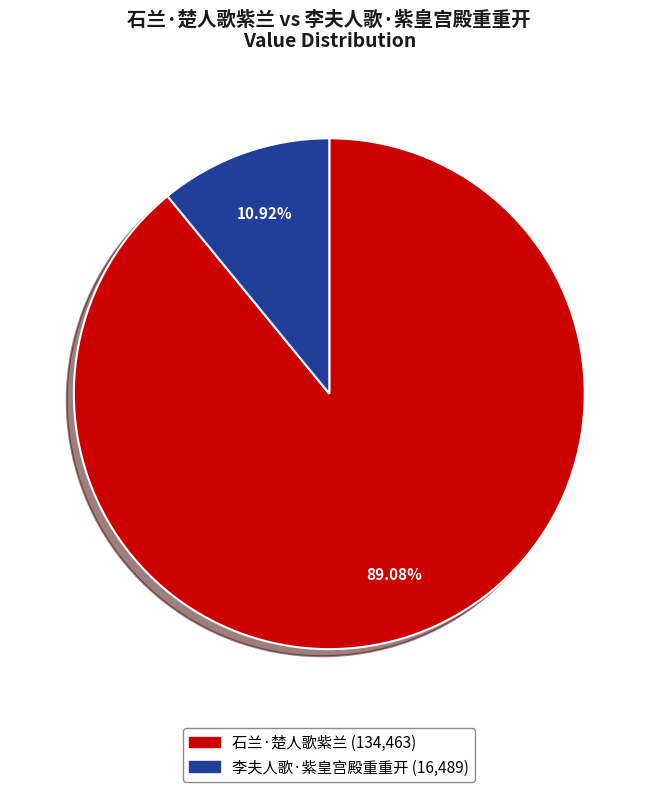

Between 石兰·楚人歌紫兰 and 李夫人歌·紫皇宫殿重重开, which is larger?

石兰·楚人歌紫兰